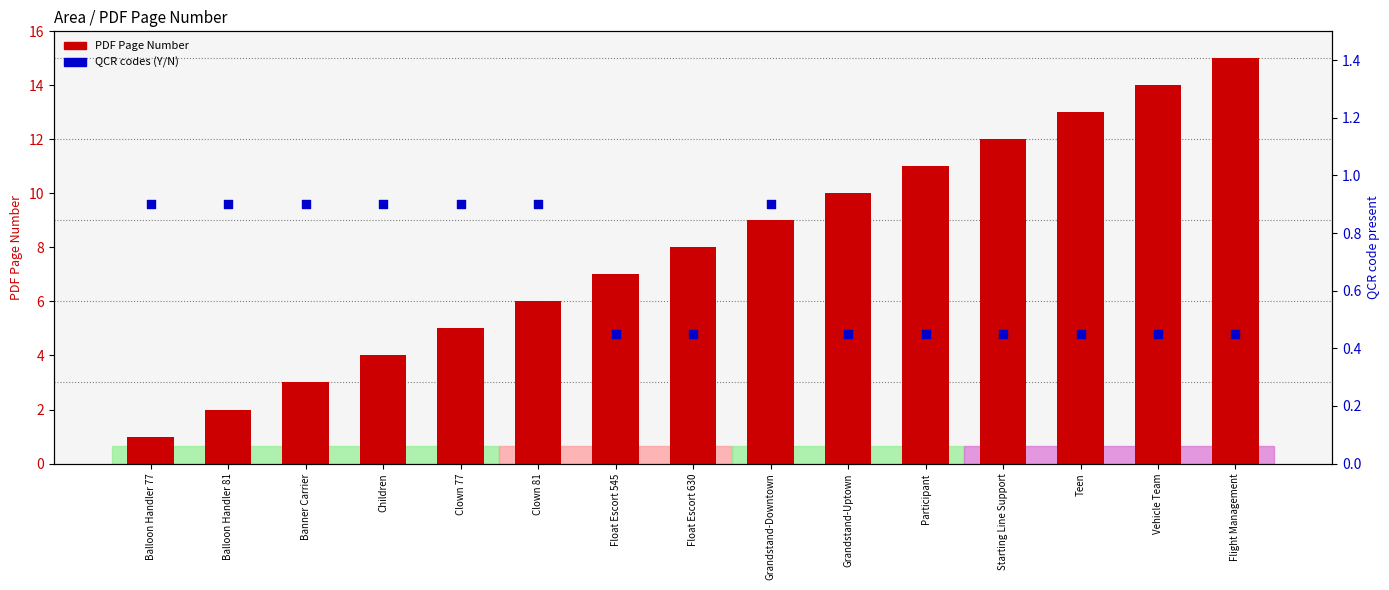

What are all the series names shown in the legend?

PDF Page Number, QCR codes (Y/N)